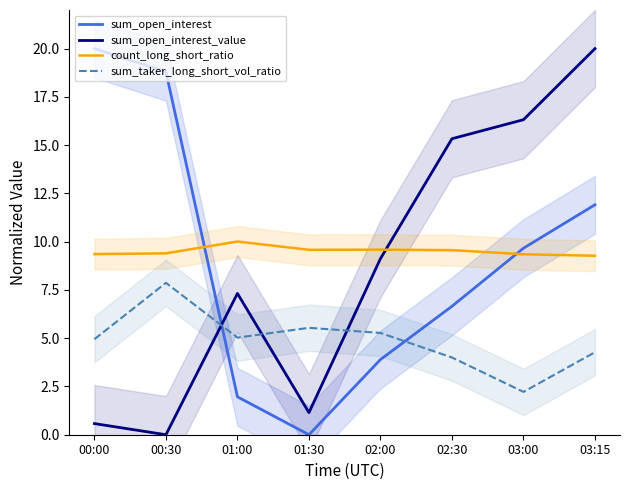

What is the difference between the second highest and minimum values in the sum_taker_long_short_vol_ratio series?

3.3